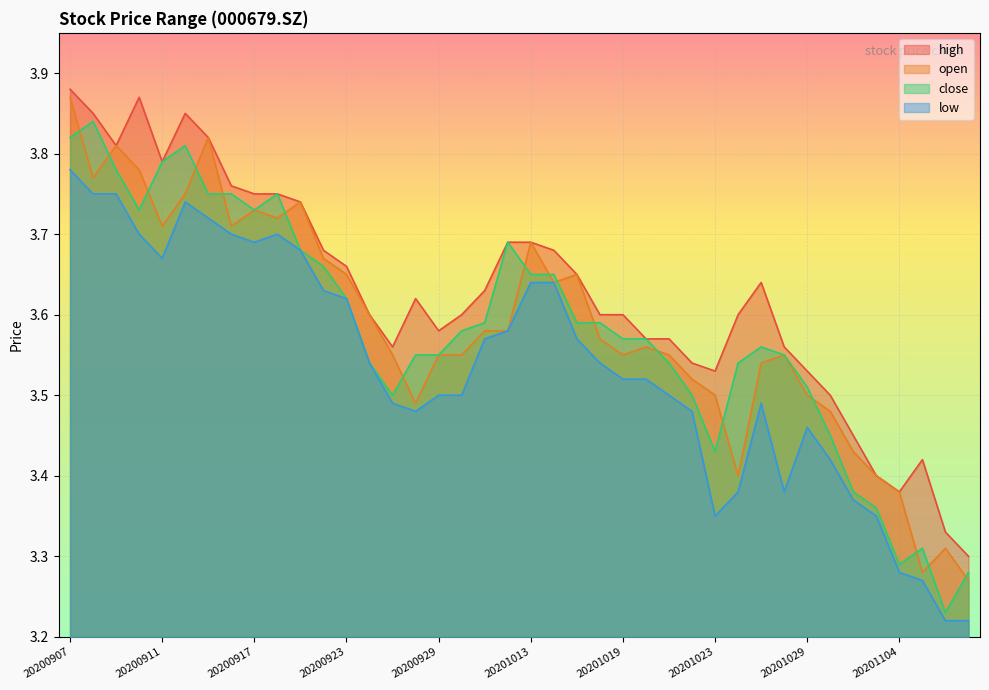

What is the smallest value displayed?

3.2